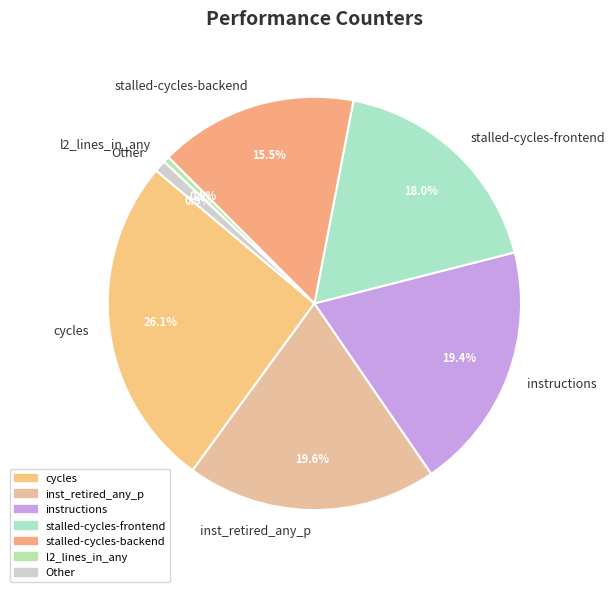

Which has a higher value, inst_retired_any_p or l2_lines_in_any?

inst_retired_any_p